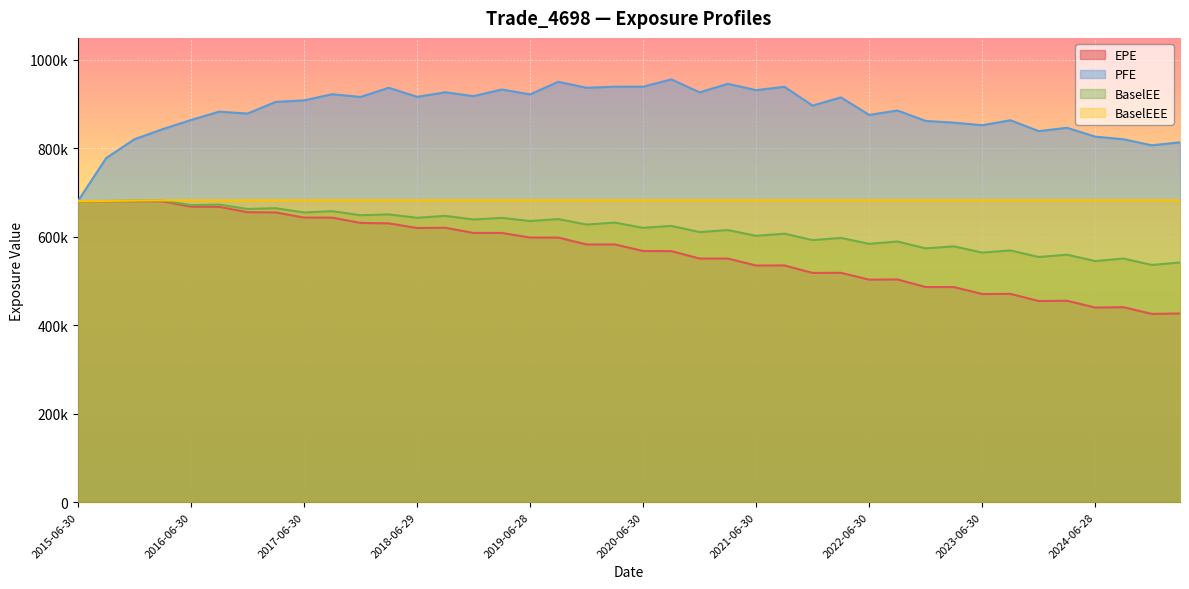

How many series are shown in this chart?

4